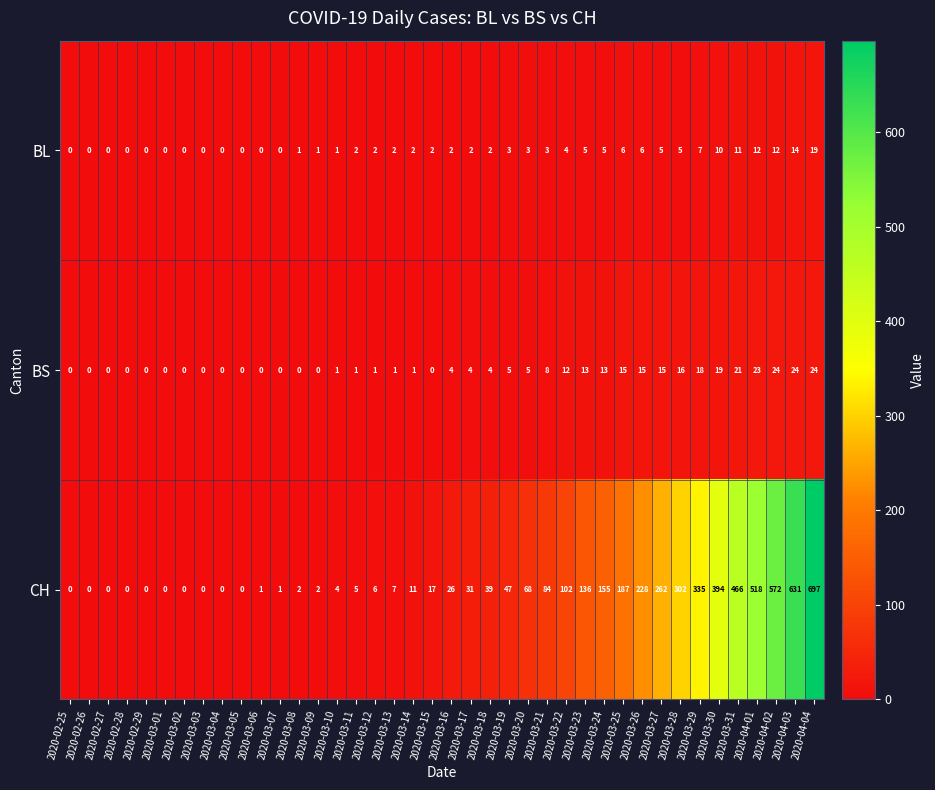

Is the value of CH at 2020-04-03 greater than the value of BL at 2020-03-26?

Yes